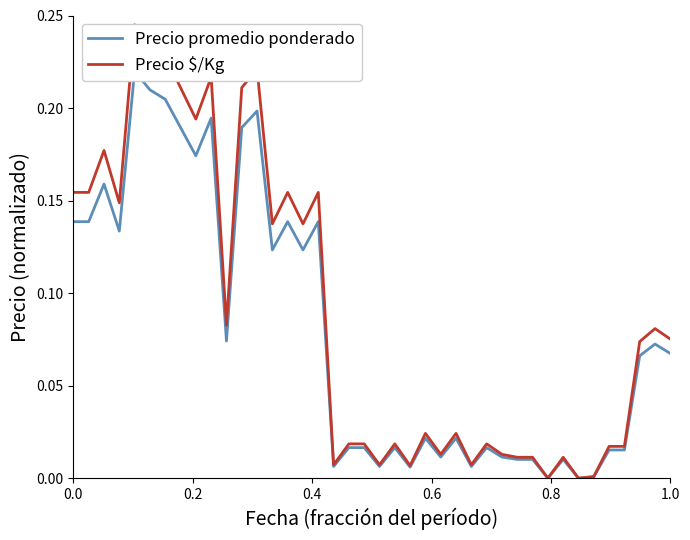

True or false: Precio promedio ponderado and Precio $/Kg cross at least once.

False